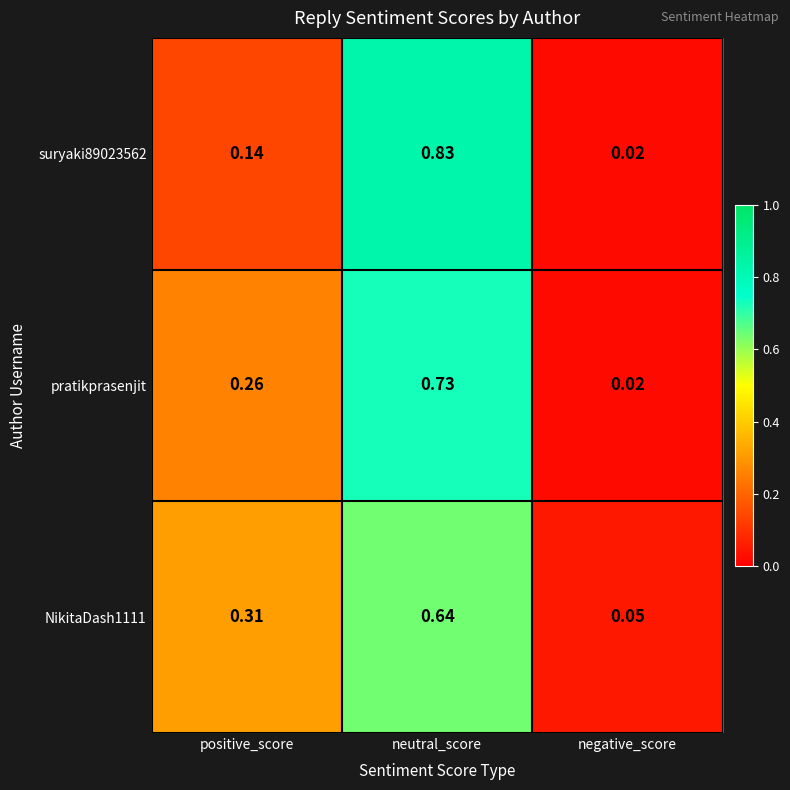

Which category has the lowest value across all series?

negative_score